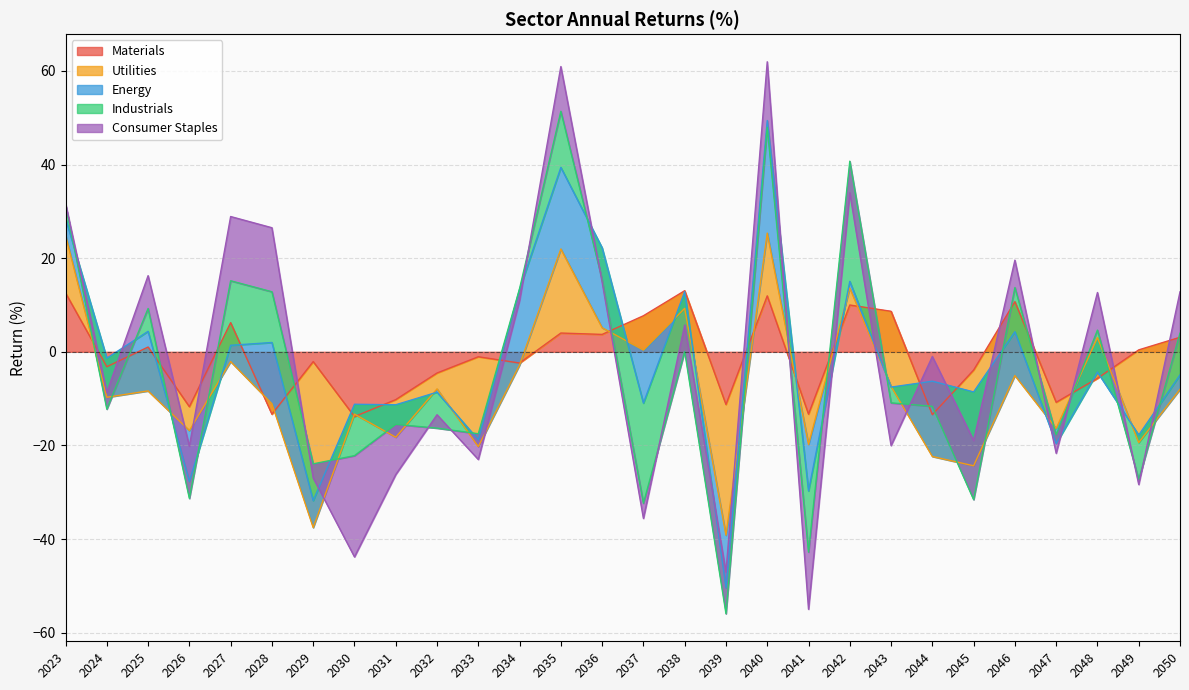

Where does the Industrials series first go above -1?

2023